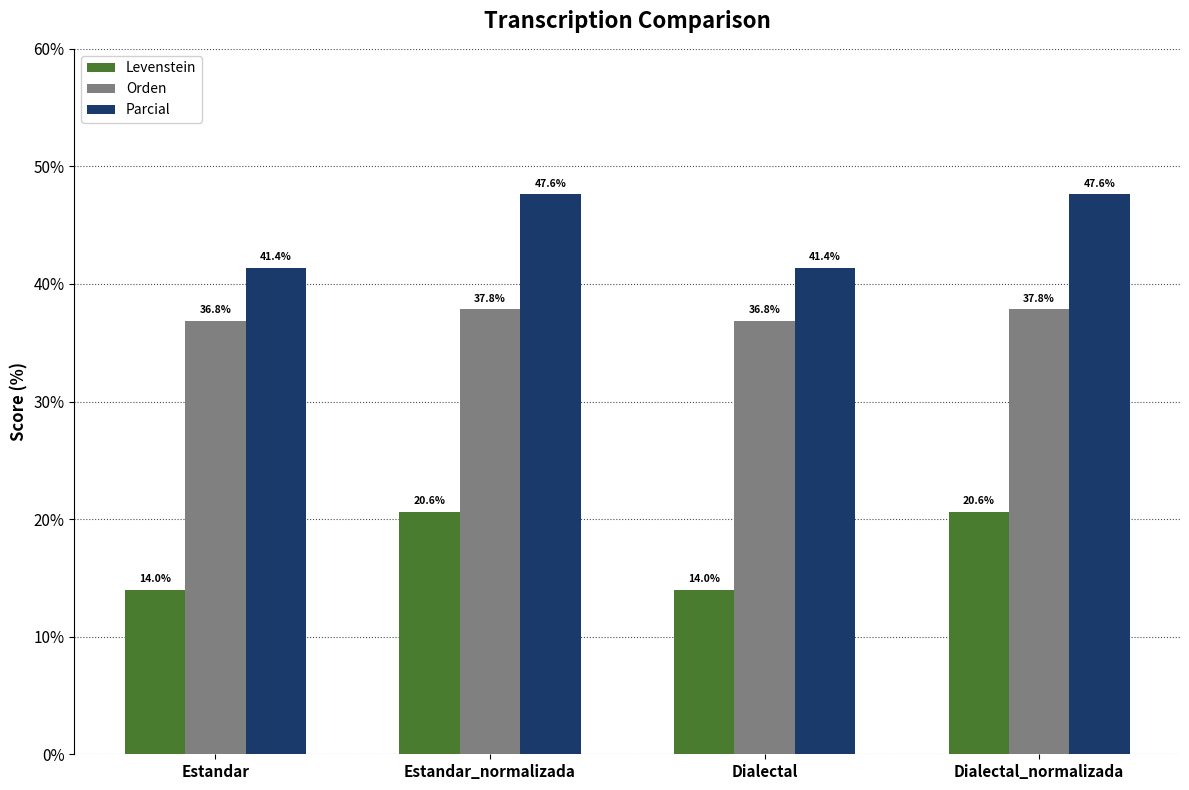

Is the value of Orden at Estandar_normalizada greater than the value of Parcial at Dialectal_normalizada?

No